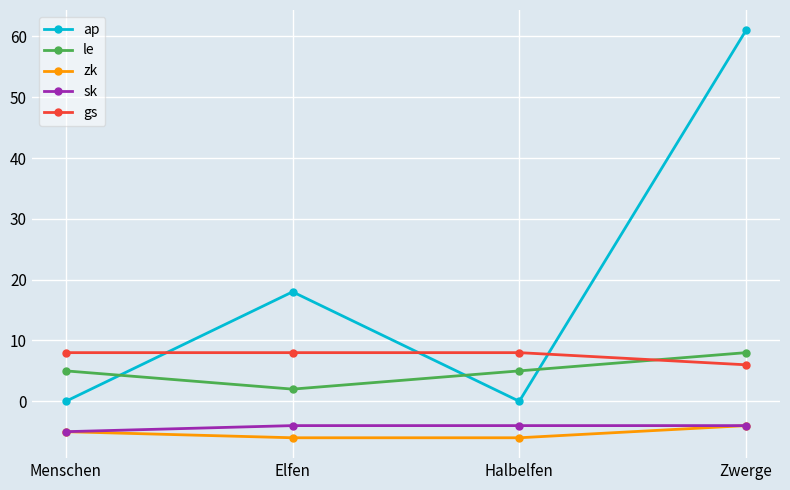

What is the difference between the maximum and minimum values in the gs series?

2